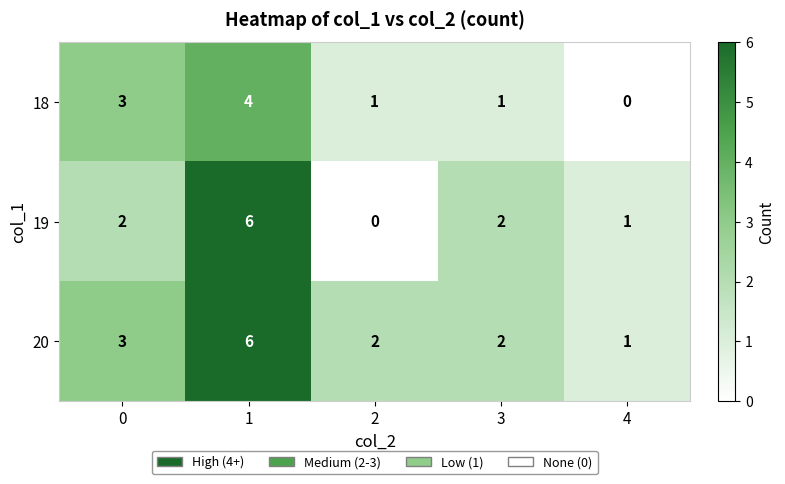

The 18 series shows 2 at 1. True or false?

False